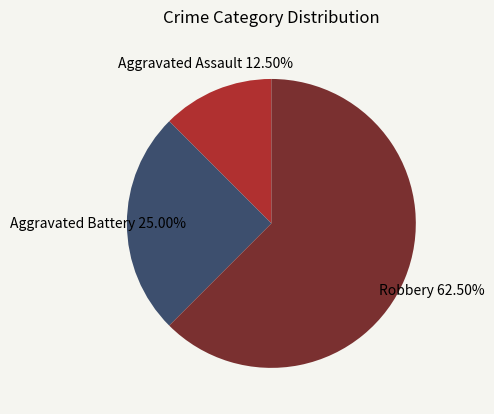

Rank the categories by value from lowest to highest.

Aggravated Assault, Aggravated Battery, Robbery